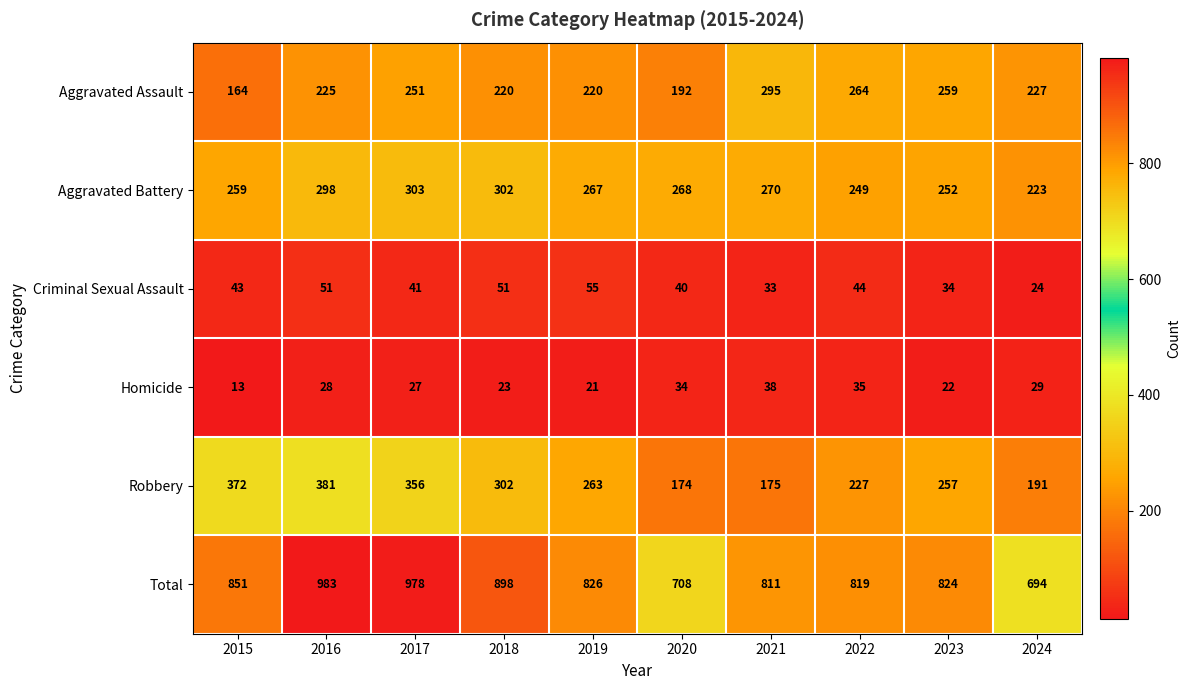

What is the spread (max minus min) of values at 2020?

674